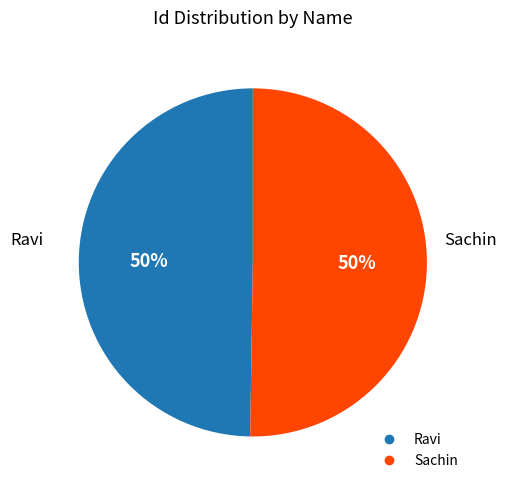

True or false: Ravi accounts for 50% of the total.

True